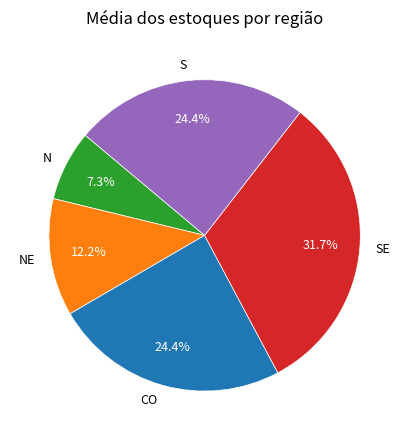

Which category has the smallest portion of the pie?

N